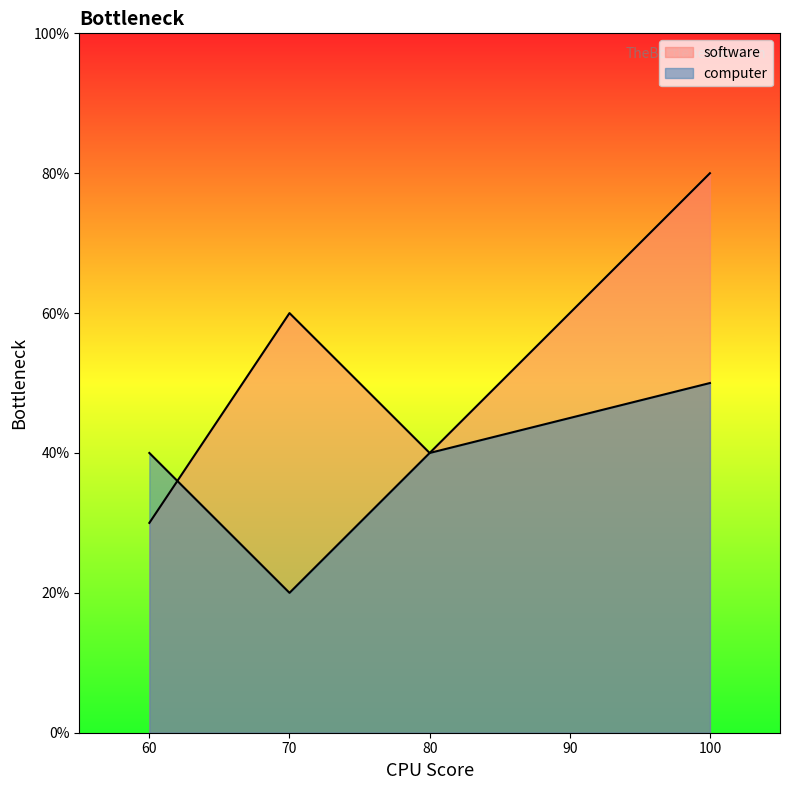

What is the difference between the second highest and minimum values in the software series?

30